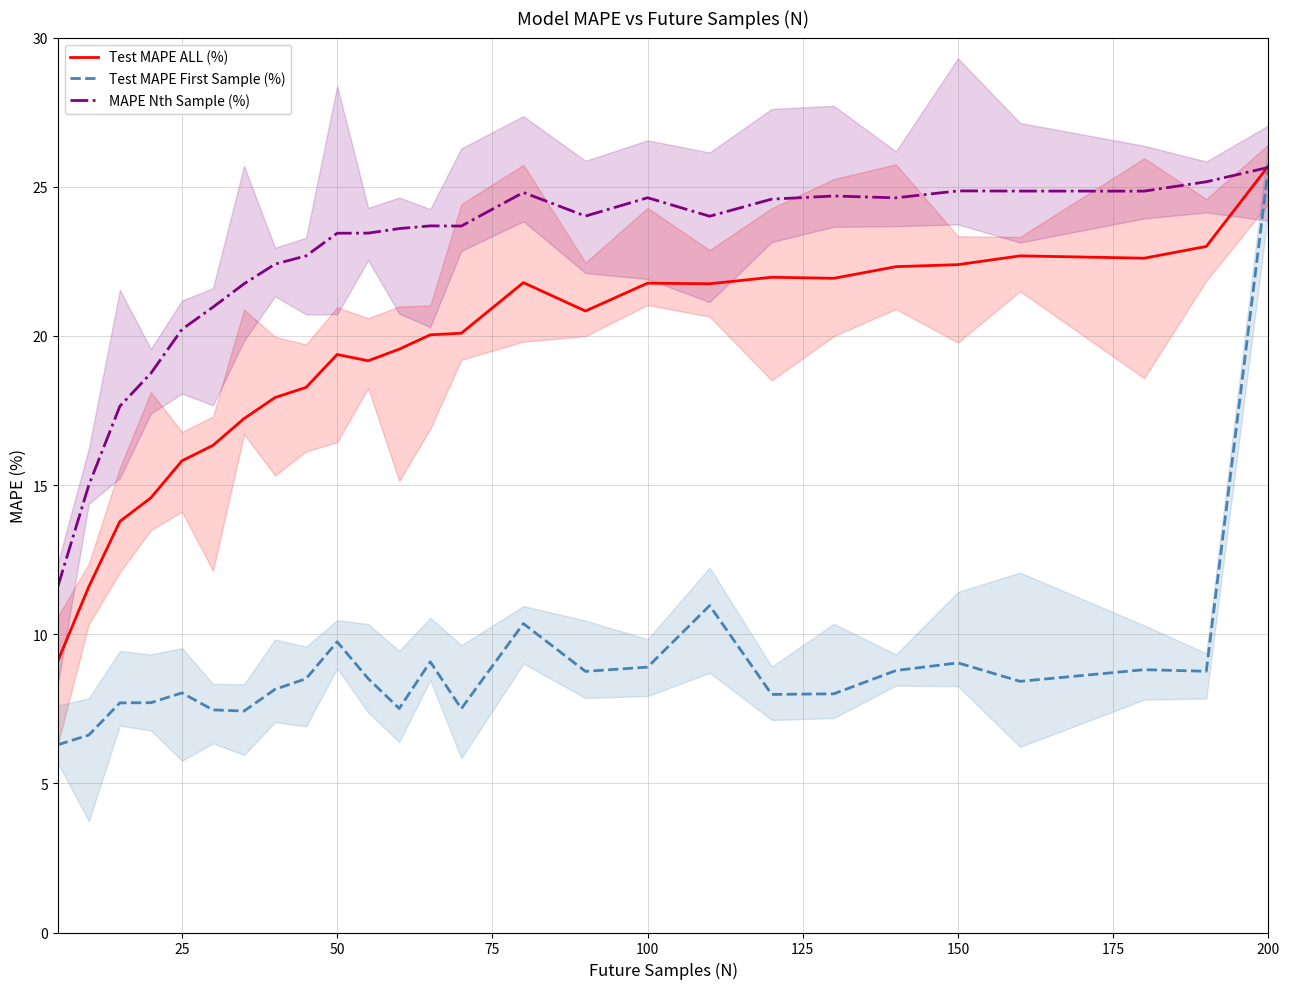

What is the value of the Test MAPE First Sample (%) point at the 19th from the left?

8.0